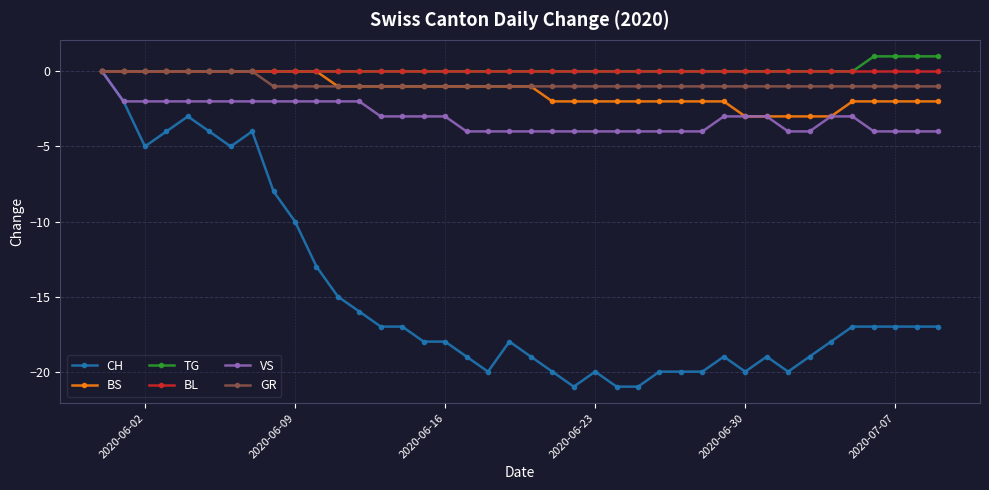

What is the value of the BS point at the 22nd from the left?

-2